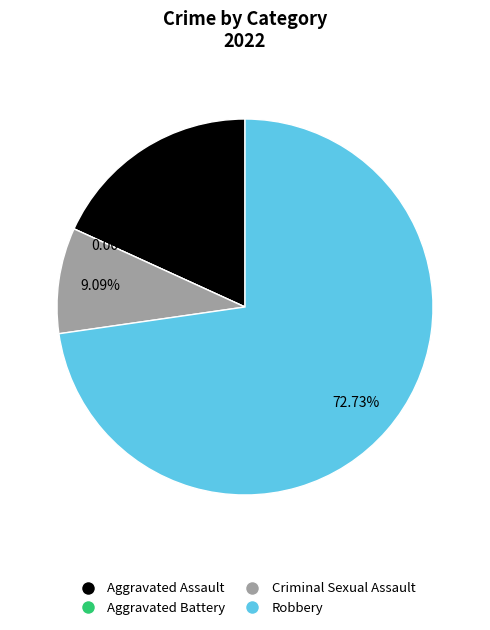

Does Robbery represent more than half of the total?

Yes